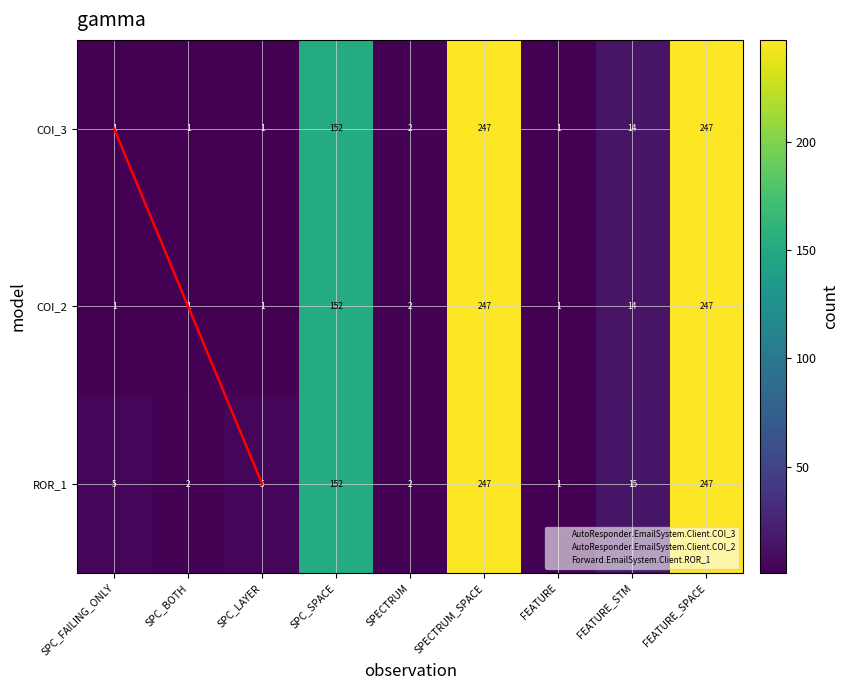

Reading left to right, extract all data points from this chart.

COI_3: 1	1	1	152	2	247	1	14	247
COI_2: 1	1	1	152	2	247	1	14	247
ROR_1: 5	2	5	152	2	247	1	15	247